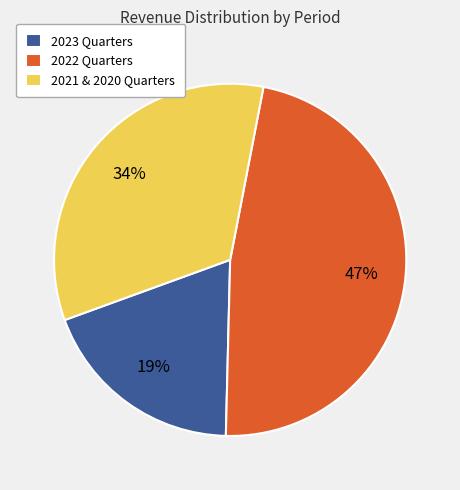

What percentage is the 2021 & 2020 Quarters slice, to the nearest percent?

34%